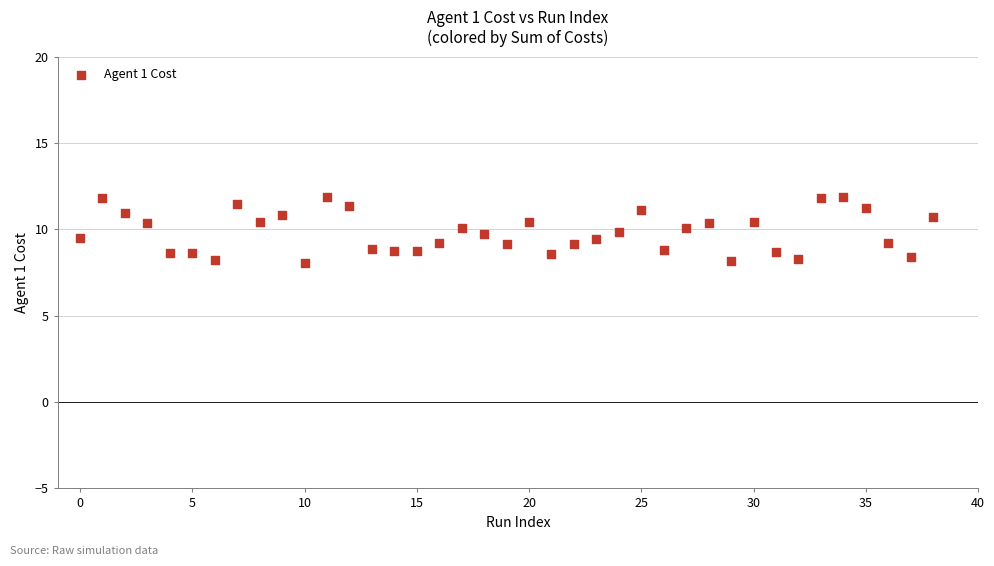

What is the range of Y values (max minus min)?

3.8